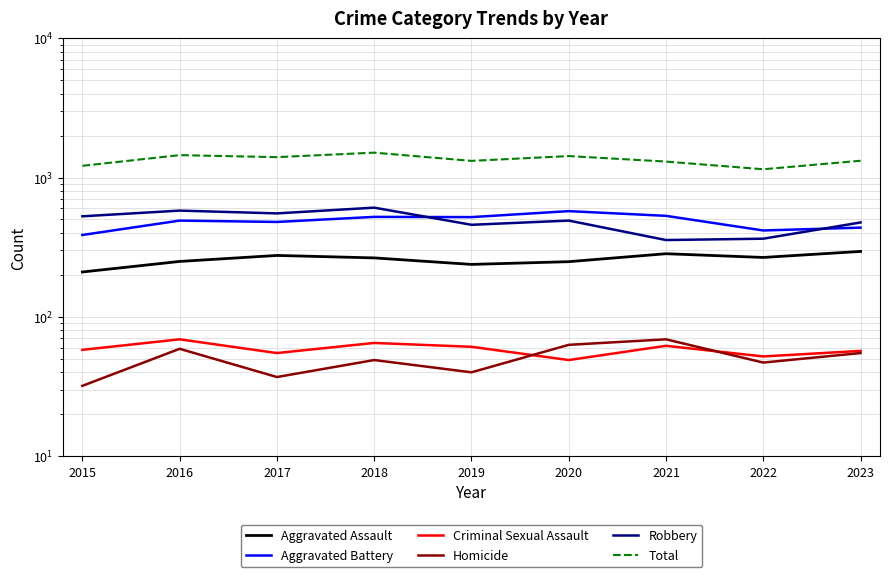

Which label corresponds to the largest value in the chart?

2018